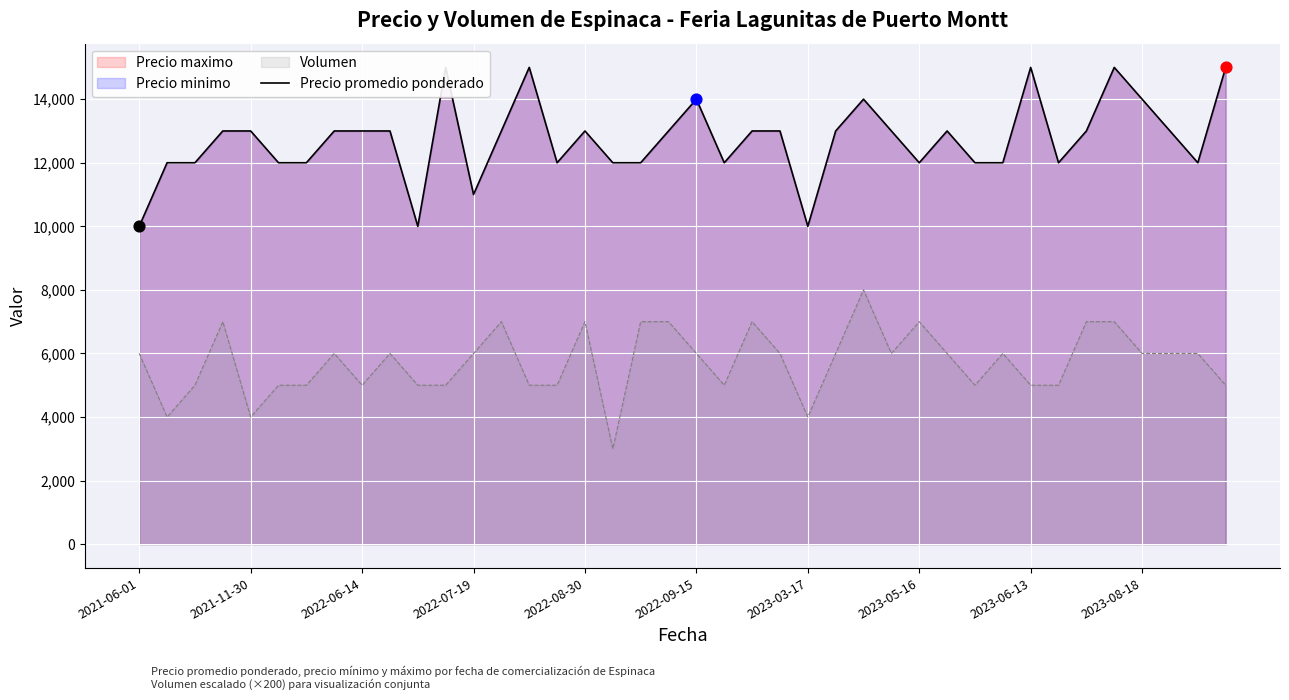

What is the highest value of the Volumen series?

8000